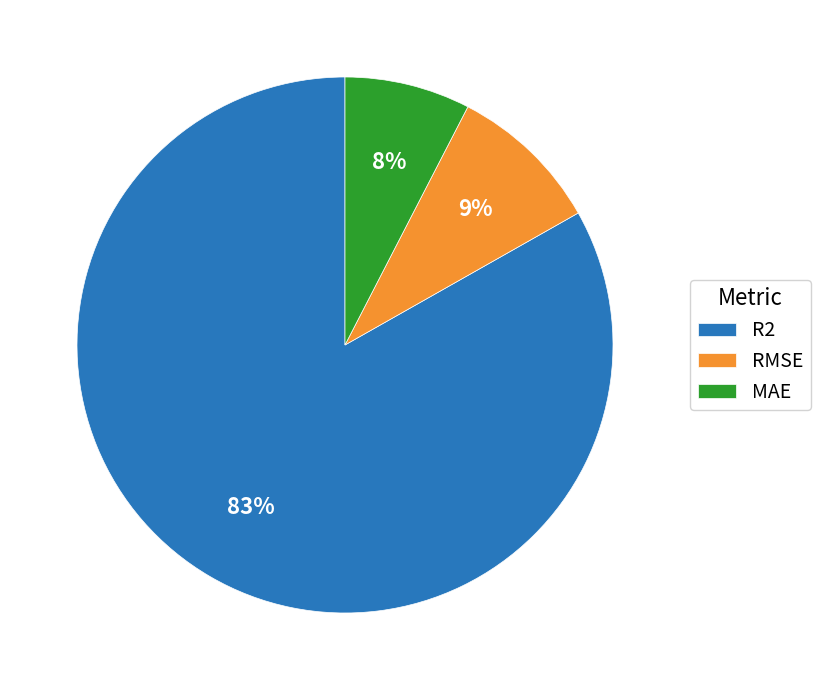

Is the sum of RMSE and MAE greater than half?

No